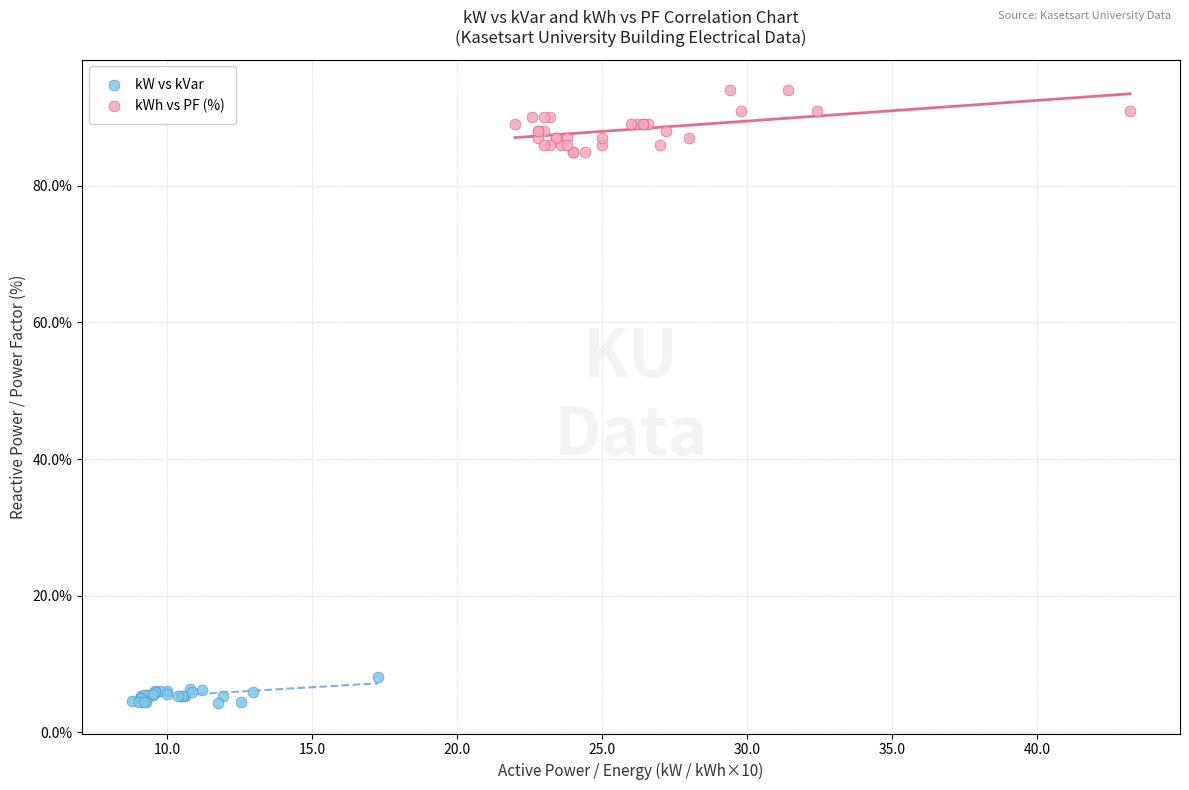

What are all the series names shown in the legend?

kW vs kVar, kWh vs PF (%)